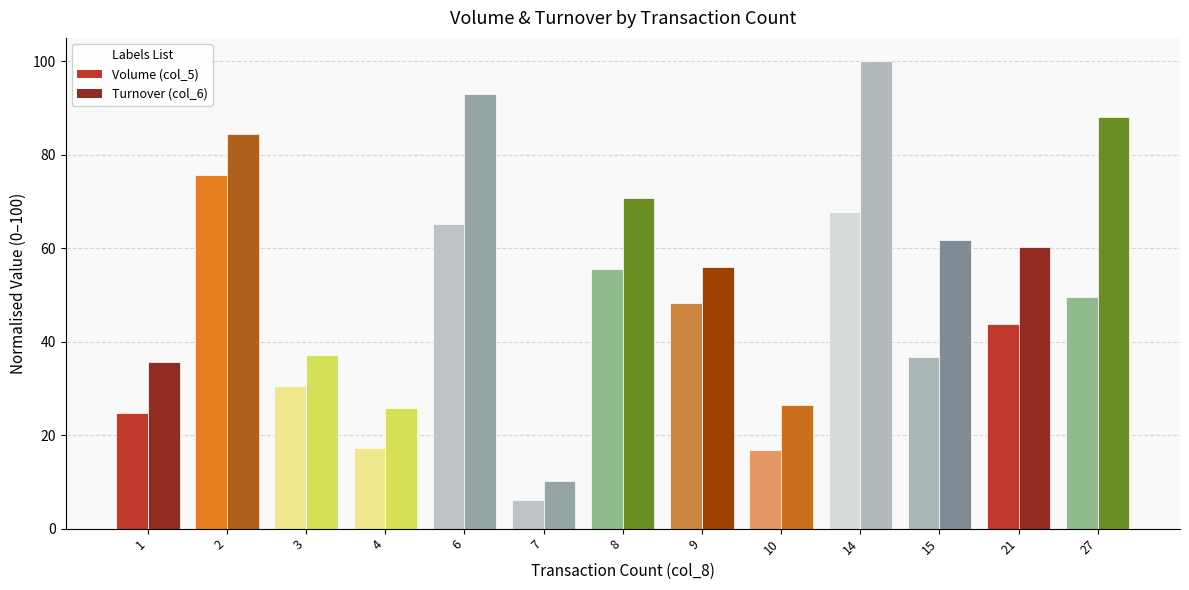

At how many categories does at least one series exceed 79?

4